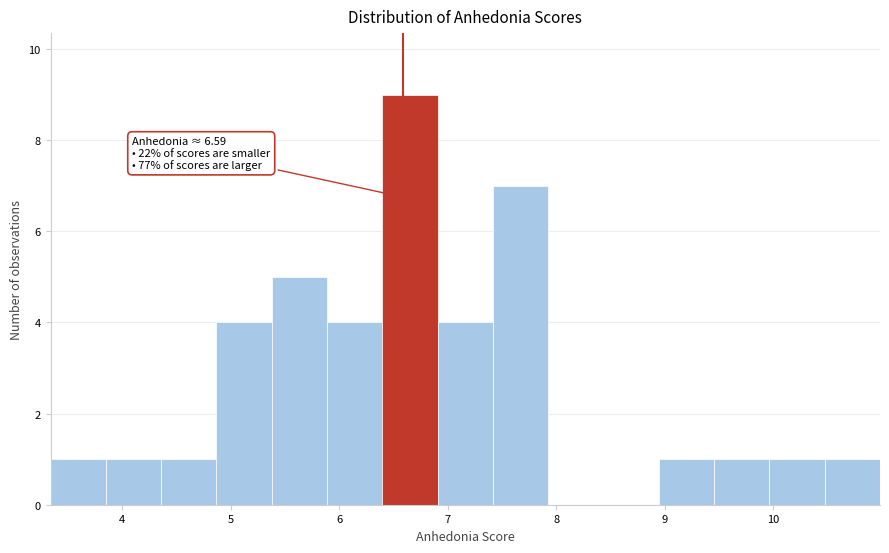

Which range on the x-axis has the tallest bar?

6.4 to 6.9